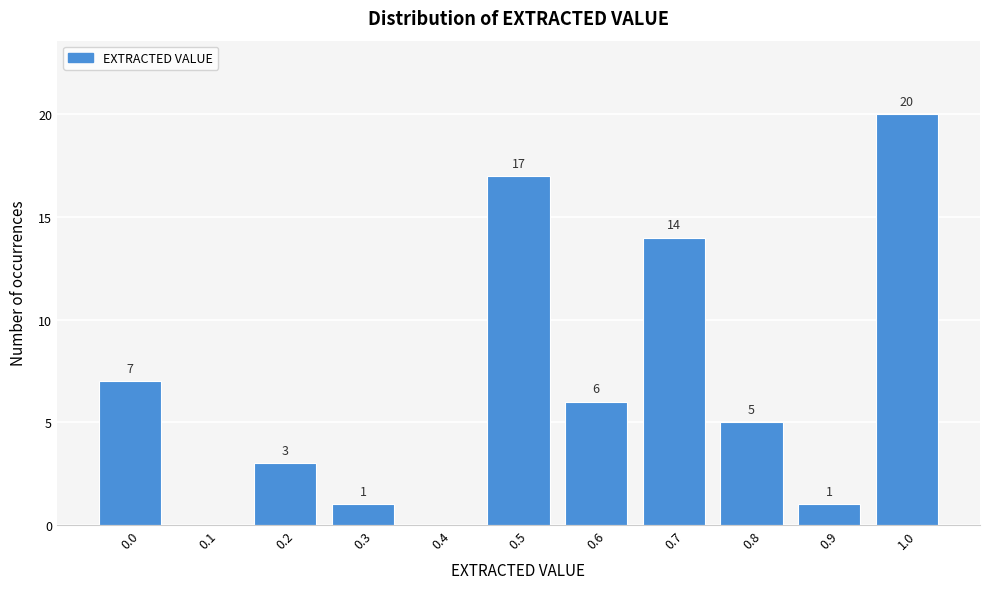

Reading left to right, extract all data points from this chart.

0.0=7	0.1=0	0.2=3	0.3=1	0.4=0	0.5=17	0.6=6	0.7=14	0.8=5	0.9=1	1.0=20